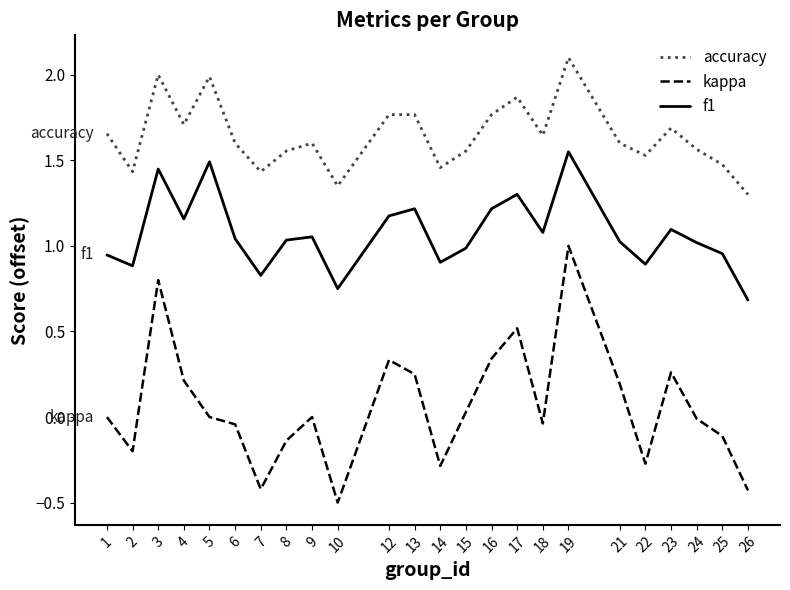

At which category does kappa reach its first local valley?

2